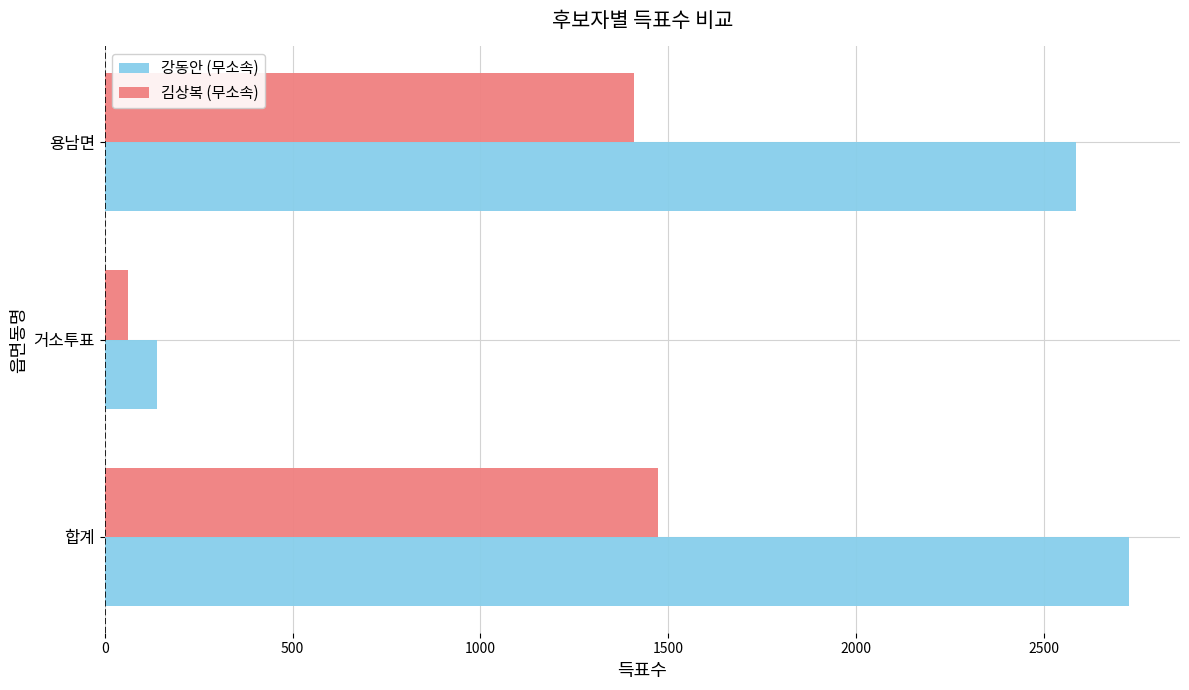

List the series in order of their peak value, lowest first.

김상복 (무소속), 강동안 (무소속)